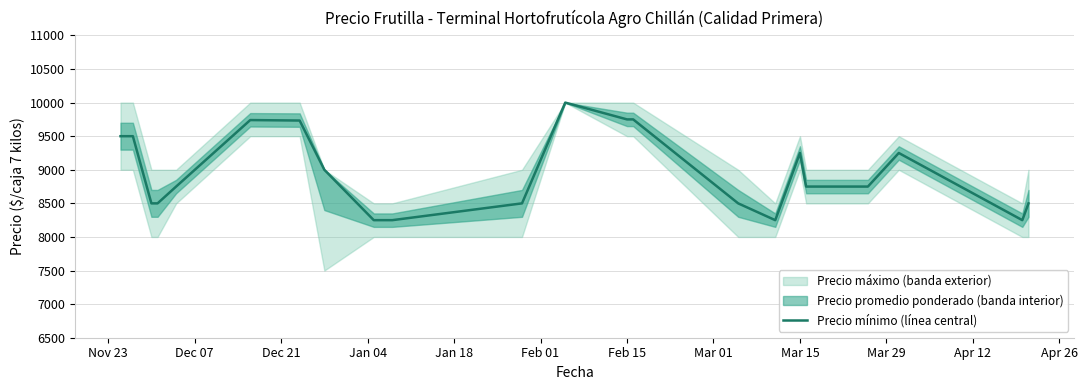

How many data points are above 8750?

10